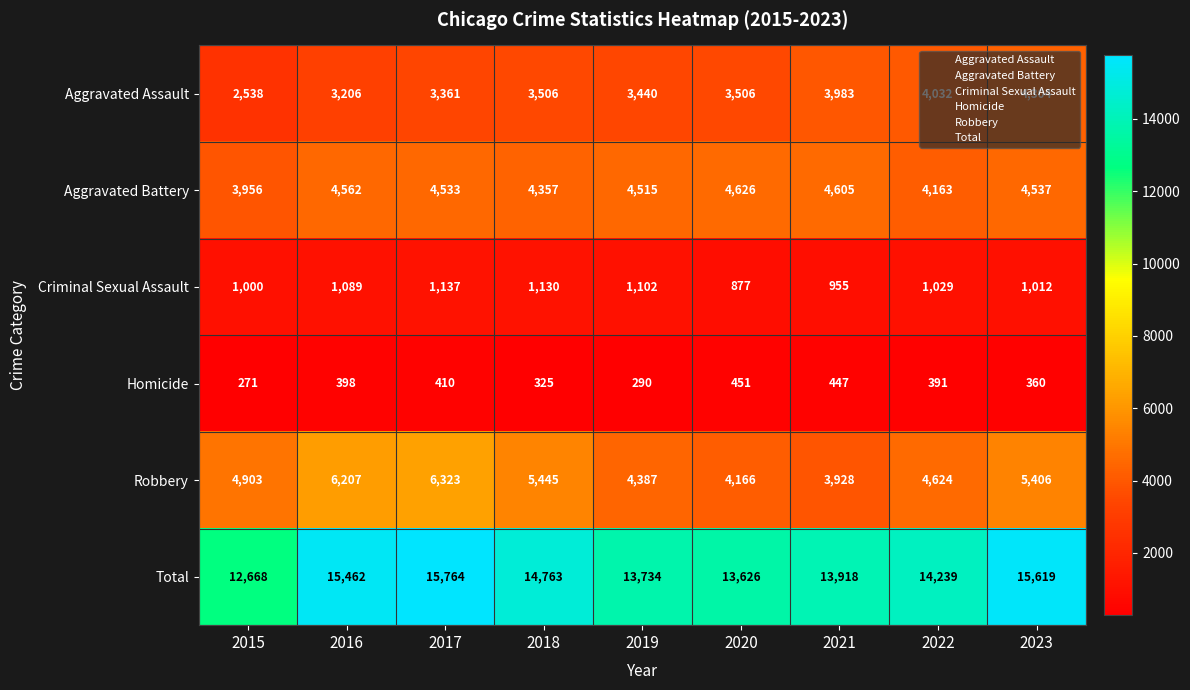

Between 2015 and 2016, which series saw the biggest shift?

Total